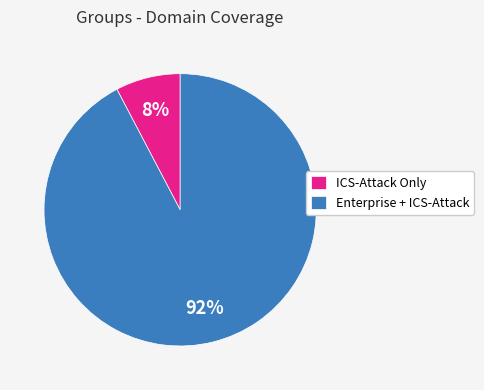

Is there any slice that represents more than half of the pie?

Yes